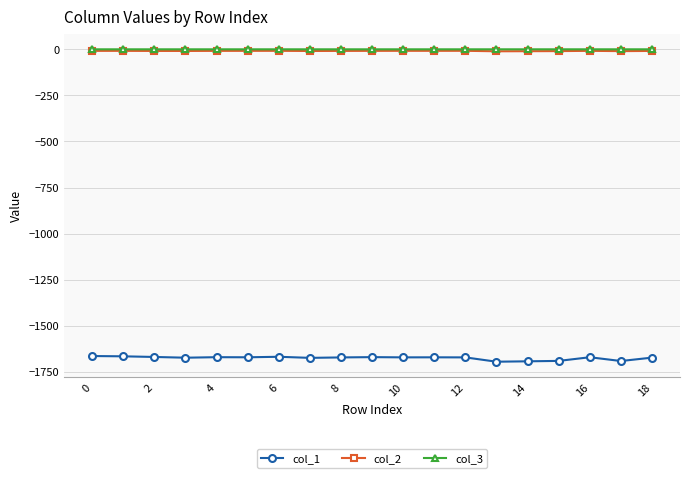

Which series has the largest range (max minus min)?

col_1